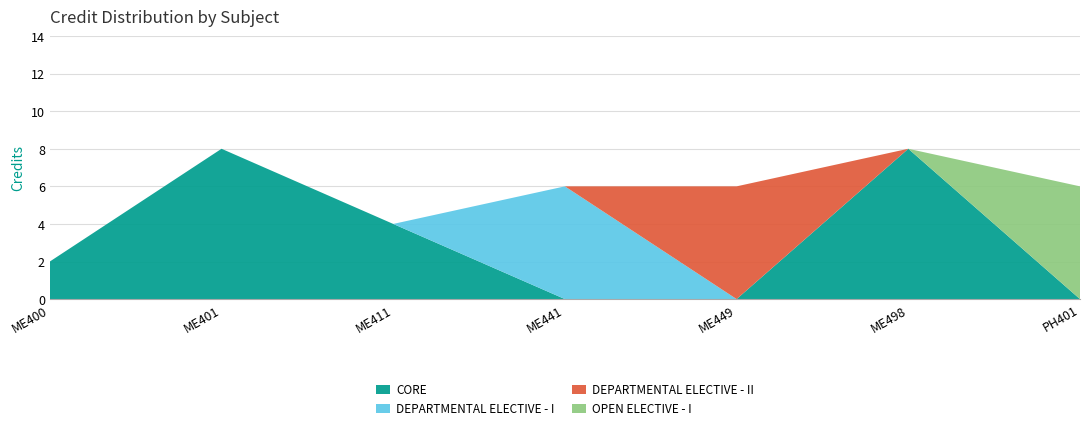

Reading left to right, transcribe all the data shown in this chart.

ME400=2	ME401=8	ME411=4	ME441=6	ME449=6	ME498=8	PH401=6